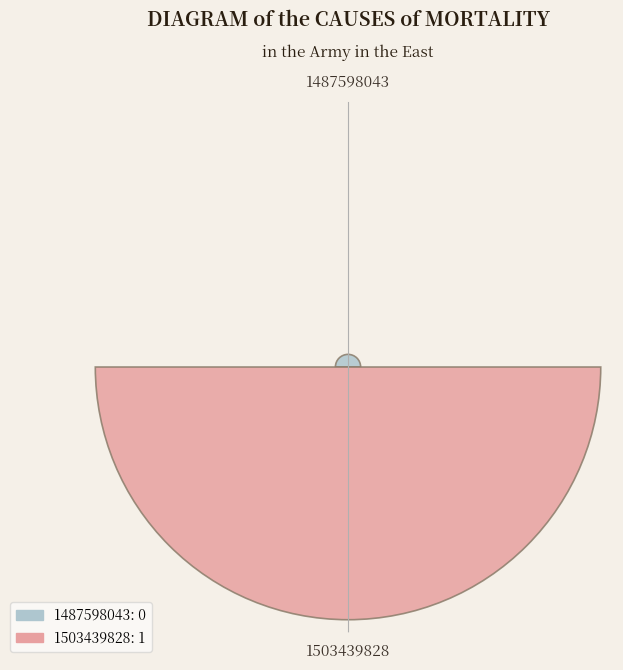

Does the chart contain any negative values?

No